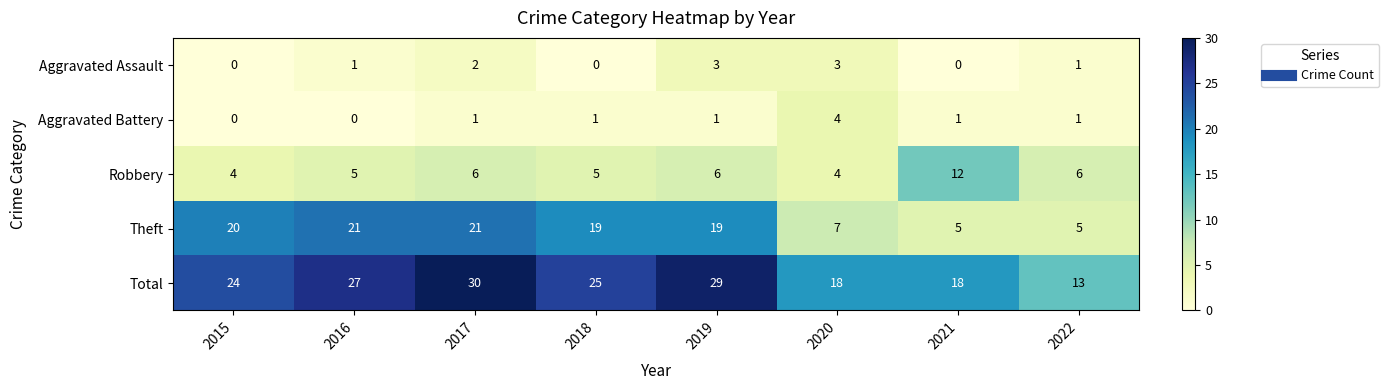

At which label does Total reach its minimum?

2022